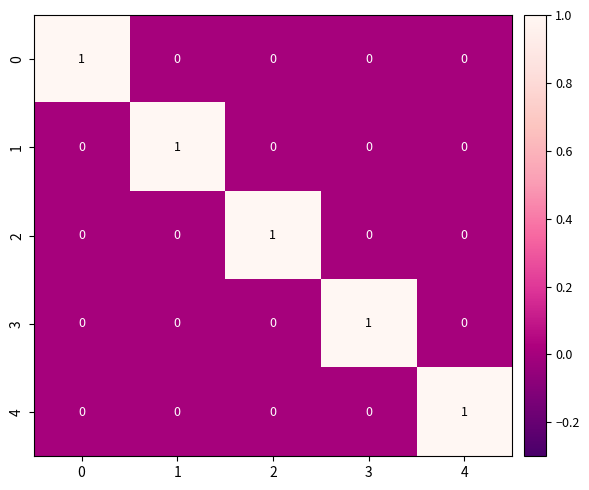

Reading left to right, extract all data points from this chart.

0: 0=1	1=0	2=0	3=0	4=0
1: 0=0	1=1	2=0	3=0	4=0
2: 0=0	1=0	2=1	3=0	4=0
3: 0=0	1=0	2=0	3=1	4=0
4: 0=0	1=0	2=0	3=0	4=1